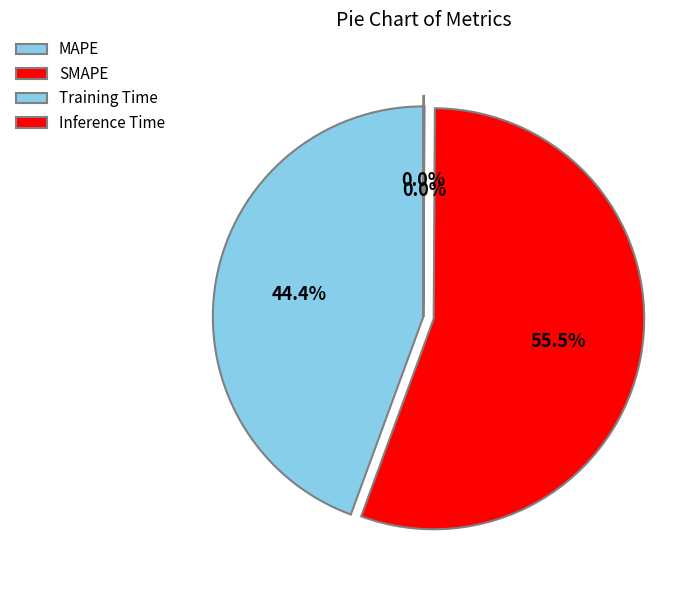

The MAPE slice represents 44% of the pie. True or false?

True